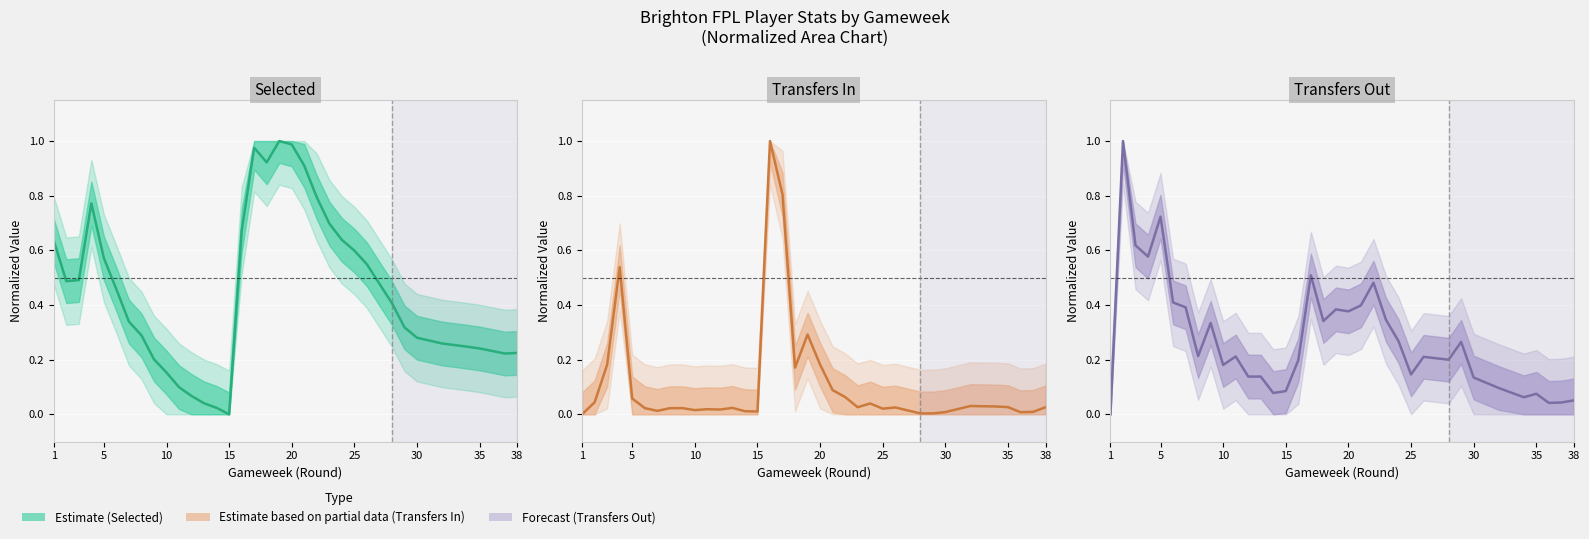

Rank the series by their average value, from lowest to highest.

Transfers In, Transfers Out, Selected